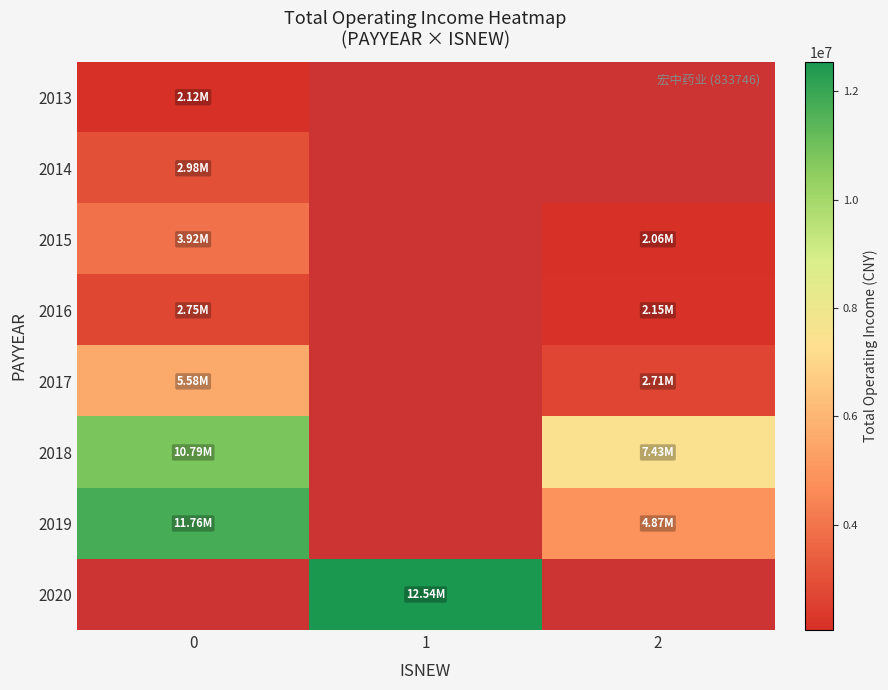

Which label corresponds to the smallest value in the chart?

2